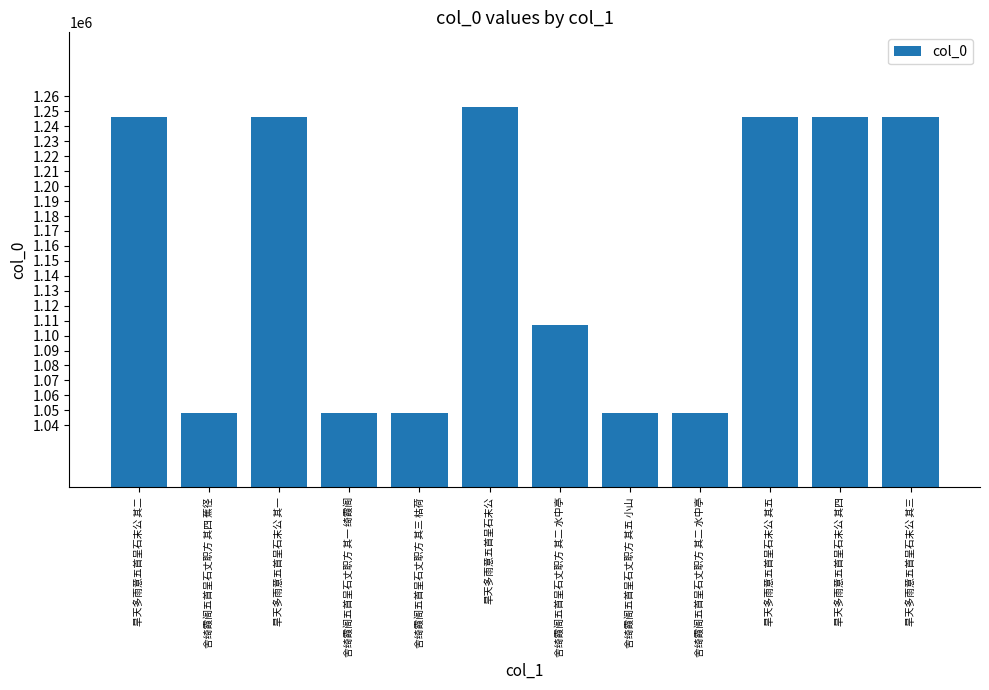

At which label does the data first exceed 1246200?

旱天多雨意五首呈石末公 其二